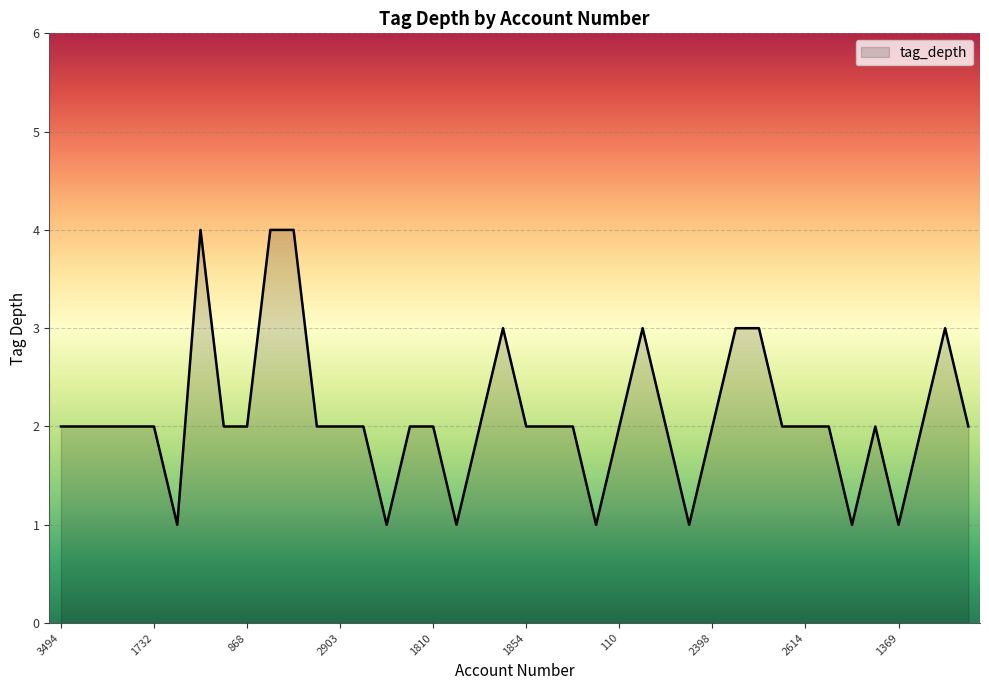

What is the difference between the maximum and minimum values?

3